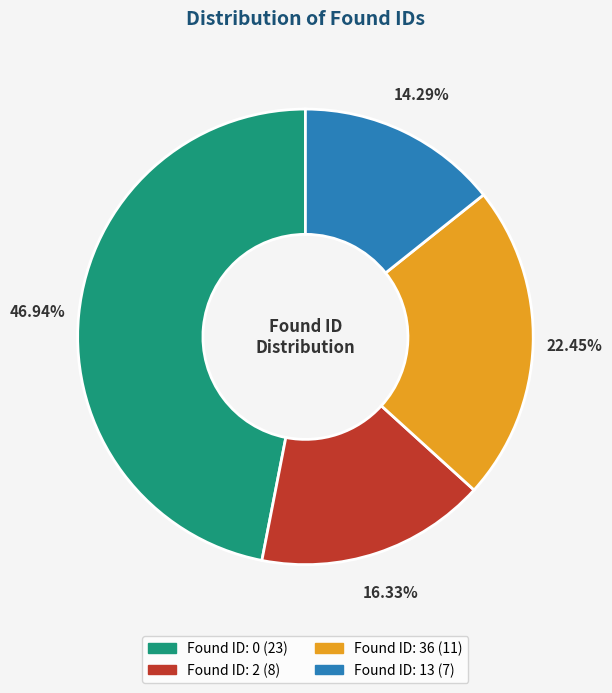

Is there any slice that represents more than half of the pie?

No